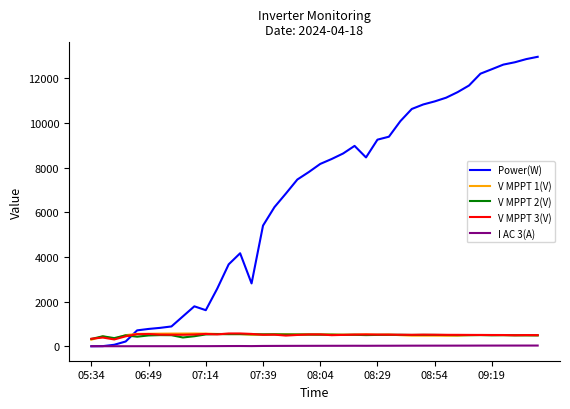

What are all the series names shown in the legend?

Power(W), V MPPT 1(V), V MPPT 2(V), V MPPT 3(V), I AC 3(A)